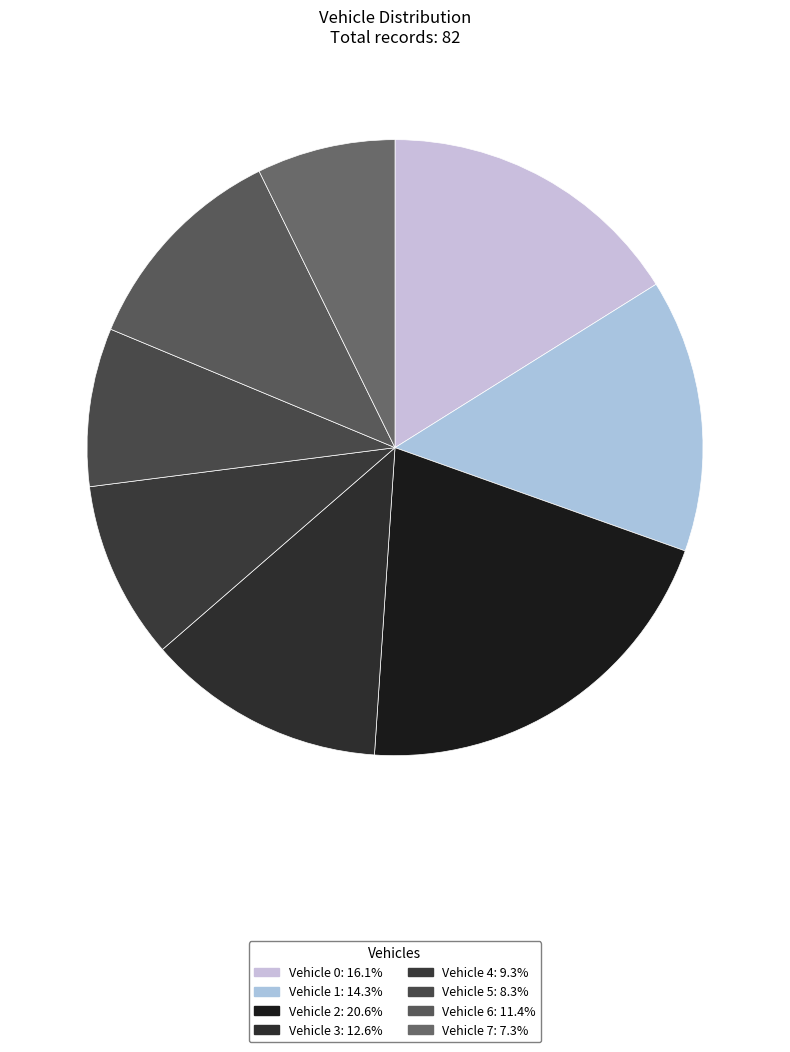

Count the number of slices in the pie.

8